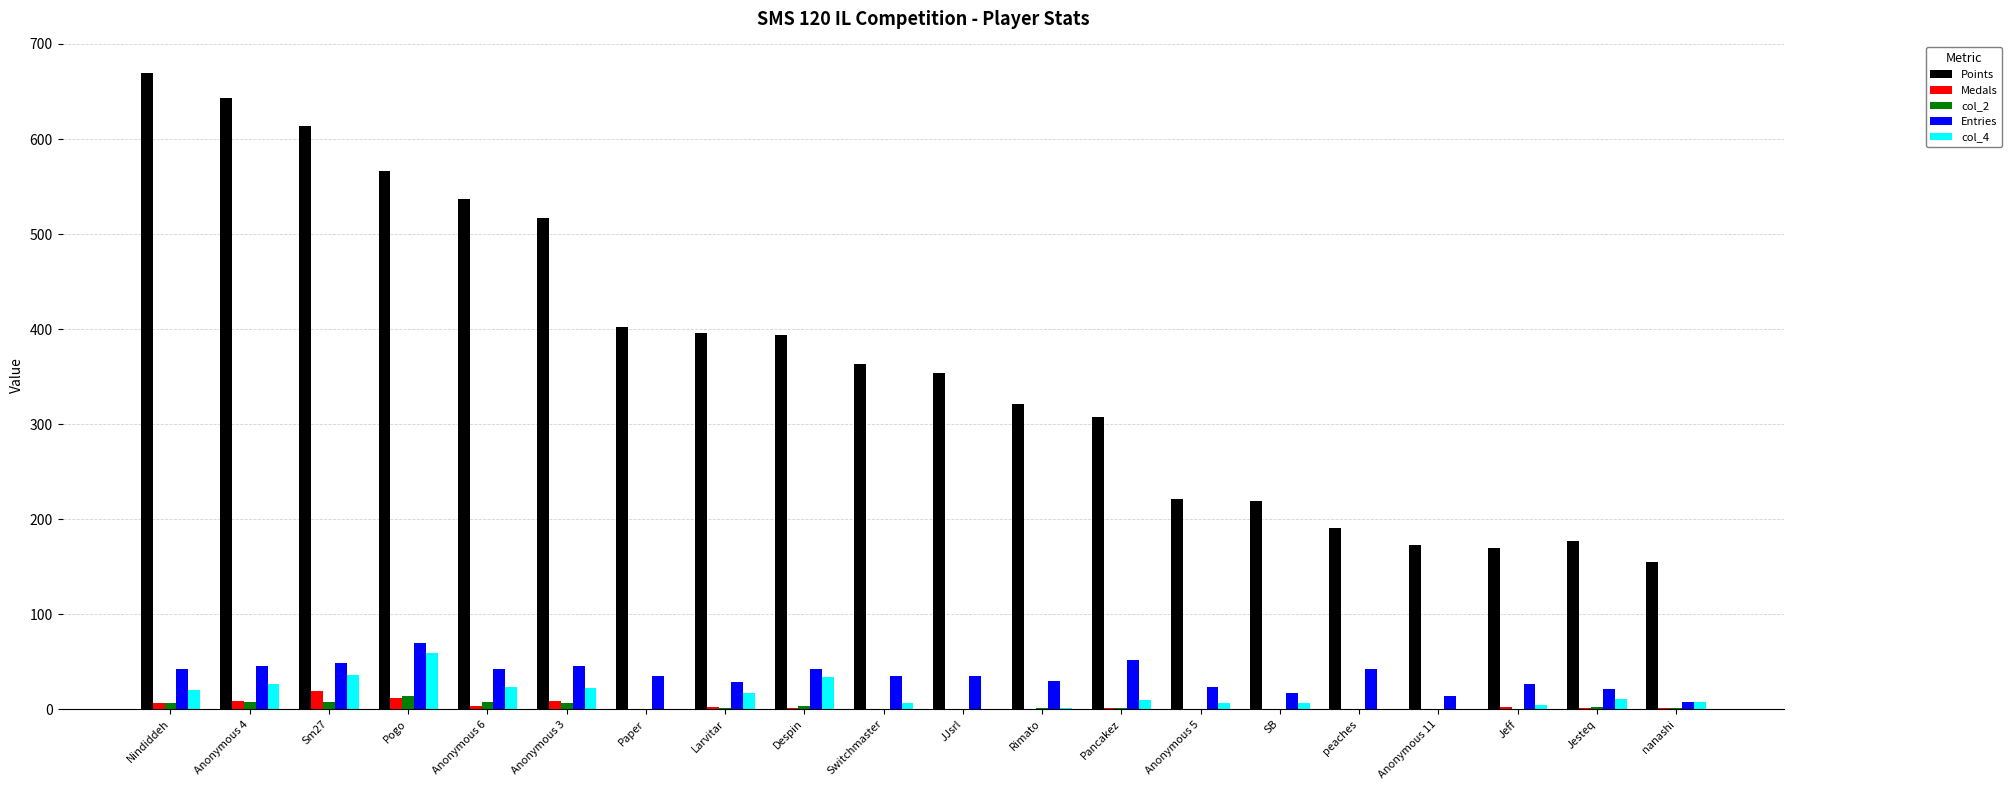

True or false: Medals has a value of 0 at peaches.

True